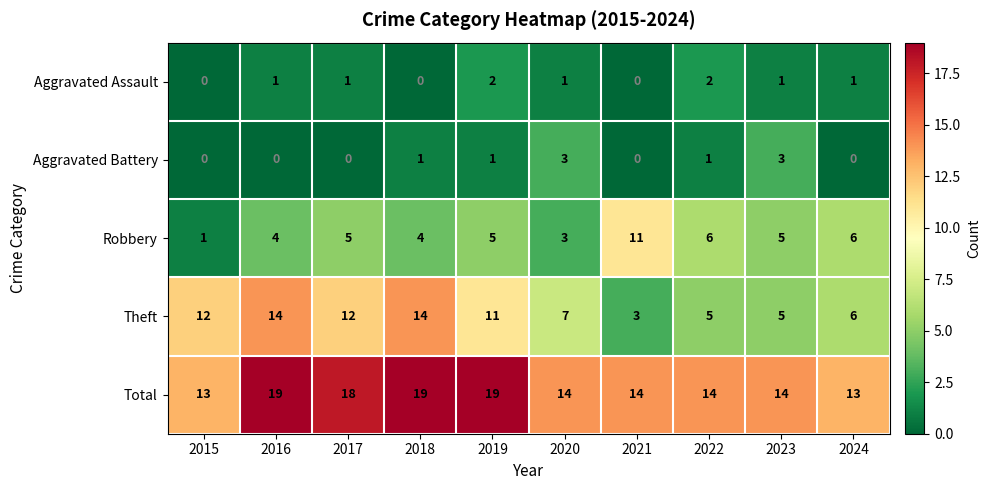

What is the greatest value displayed?

19